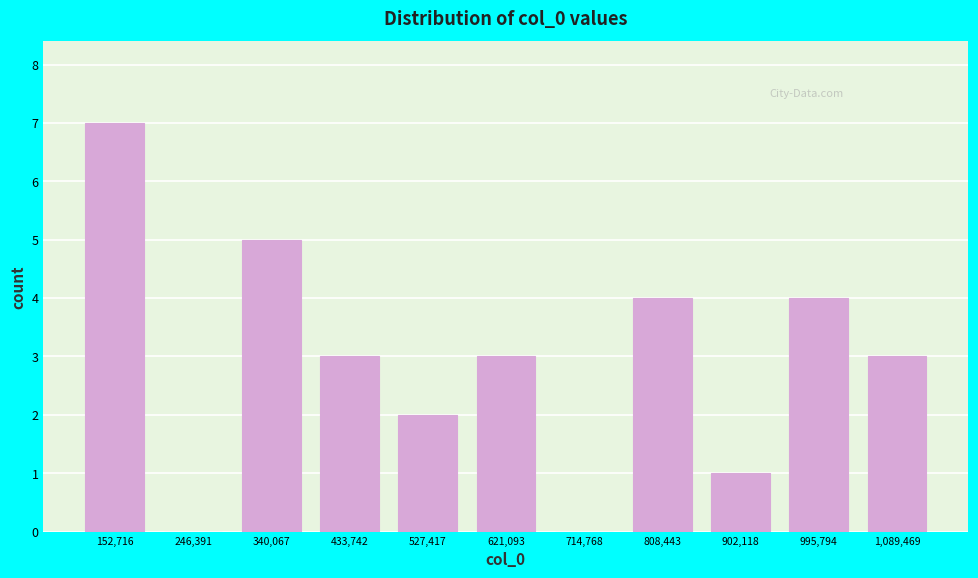

Reading left to right, transcribe this chart: for each bar, give the range it covers on the x-axis and its height. Neither the bar edges nor the heights are printed on the chart, so give them approximately, as read against the axes.

110000 to 200000: 7
200000 to 290000: 0
290000 to 390000: 5
390000 to 480000: 3
480000 to 570000: 2
570000 to 670000: 3
670000 to 760000: 0
760000 to 860000: 4
860000 to 950000: 1
950000 to 1040000: 4
1040000 to 1140000: 3